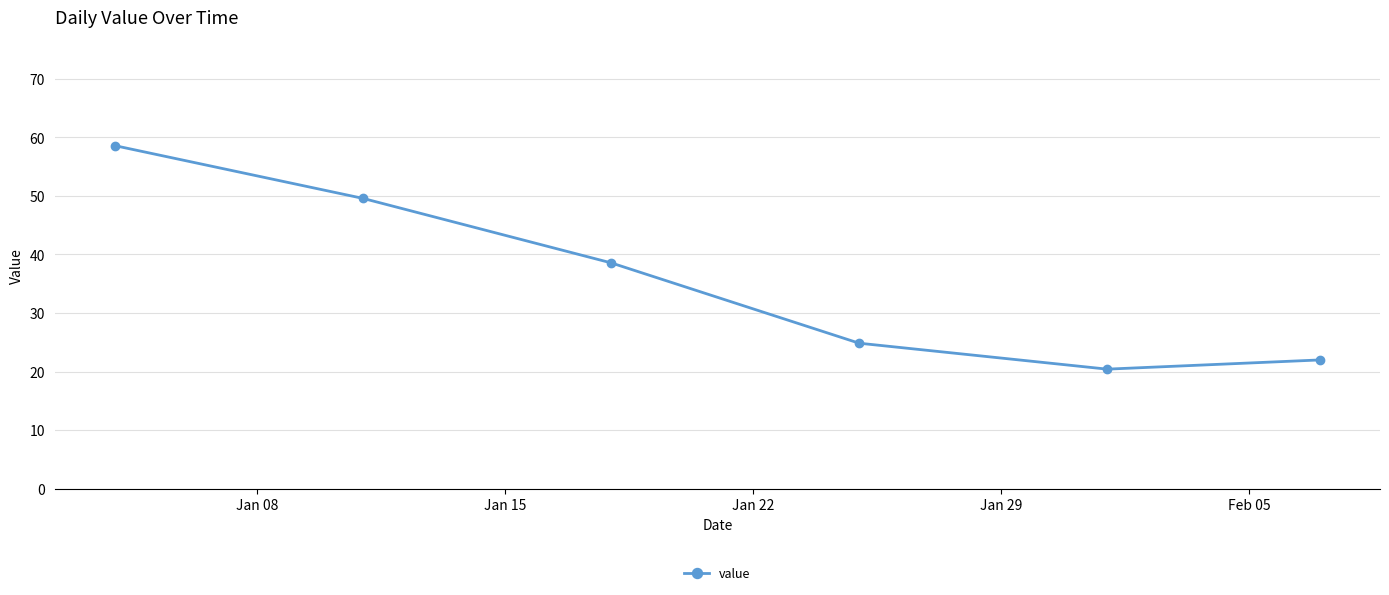

Reading left to right, list all the values displayed in this chart.

58.6	49.6	38.6	24.9	20.4	22.0